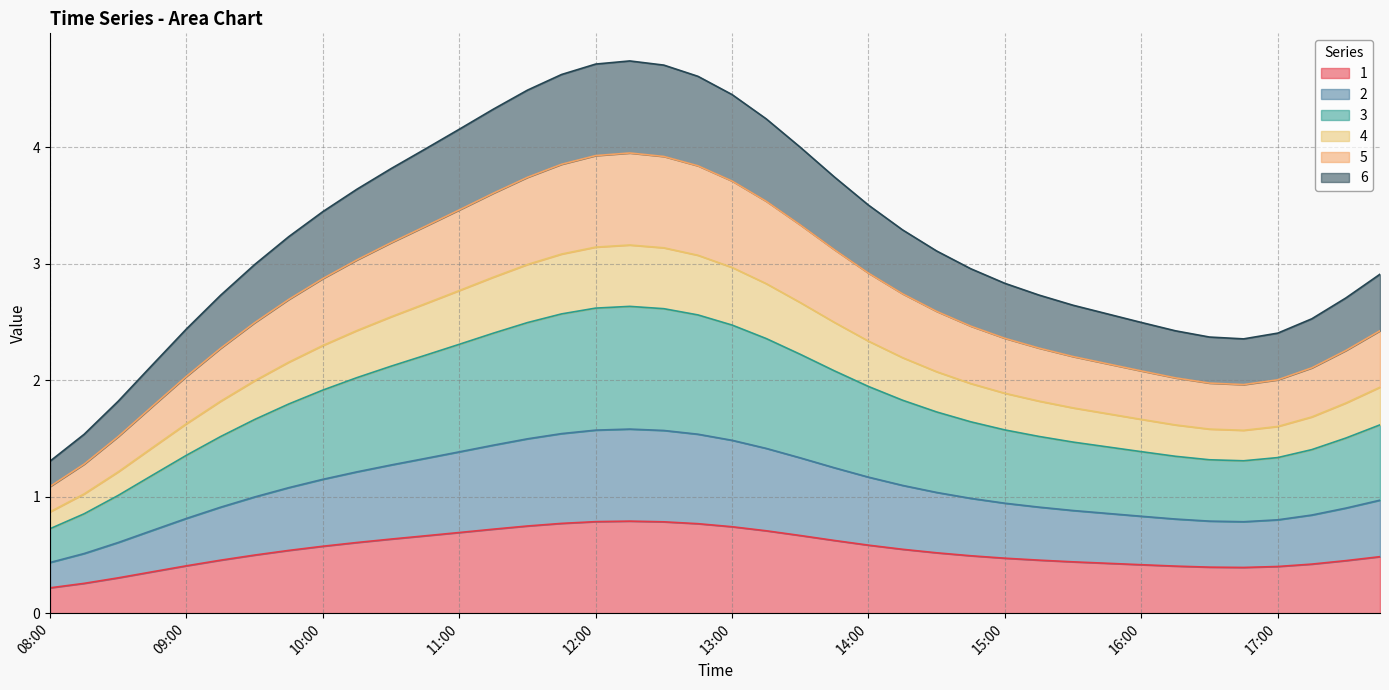

What is the value of the 2 point at the 34th from the left?

0.4